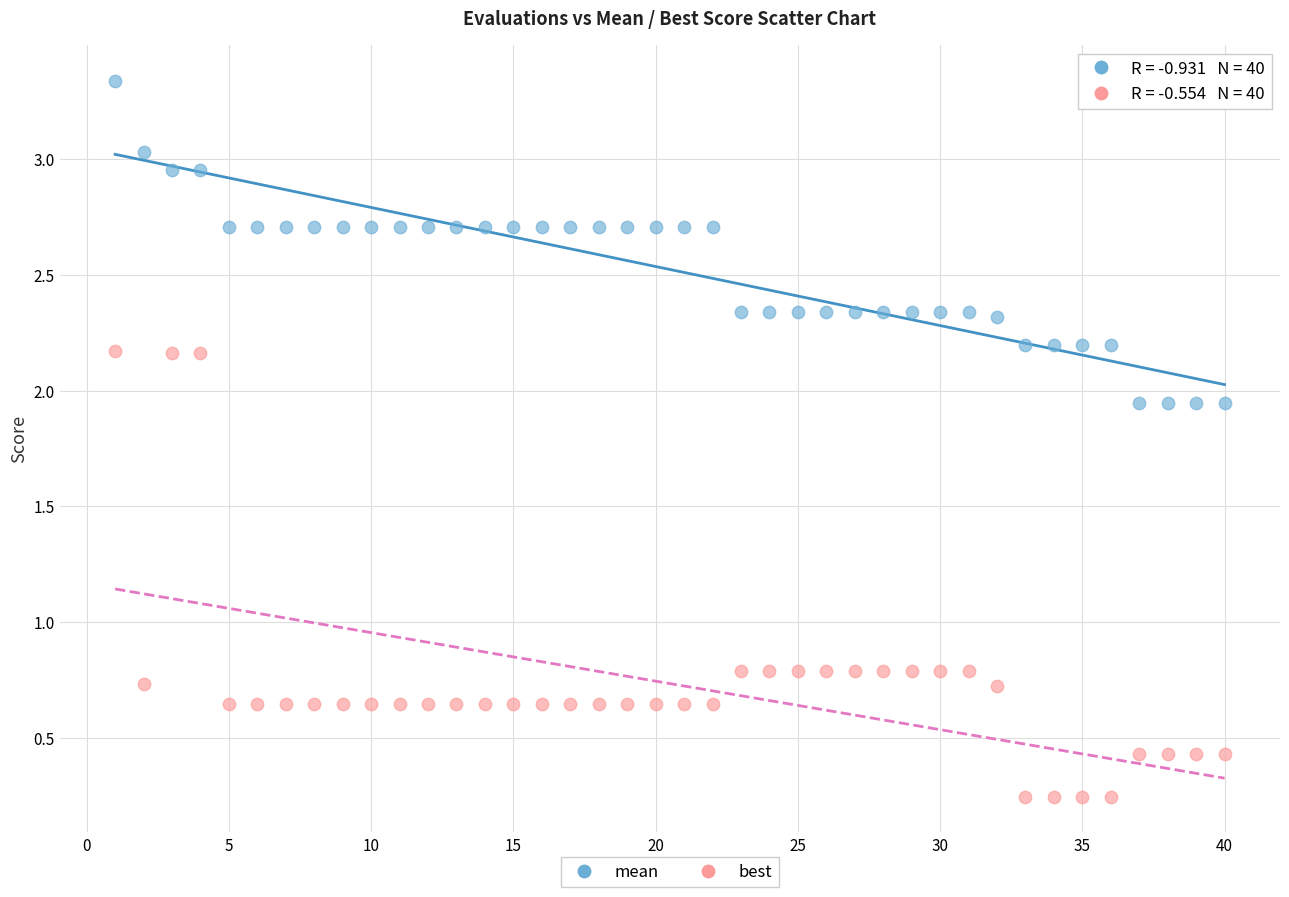

Which series reaches the maximum Y coordinate?

mean